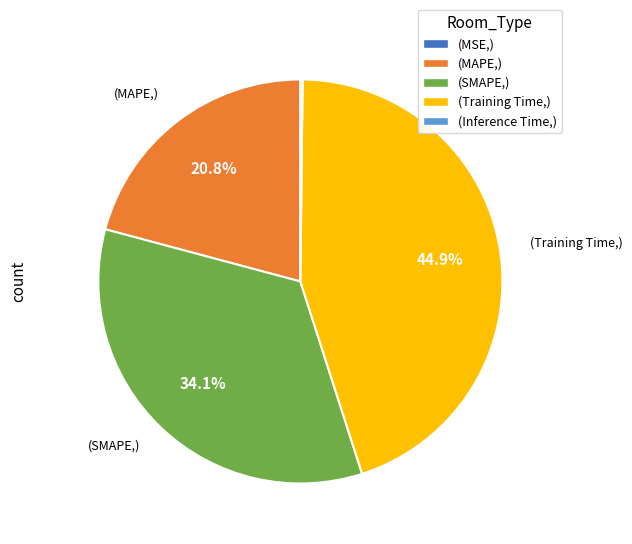

Does any single category account for the majority?

No